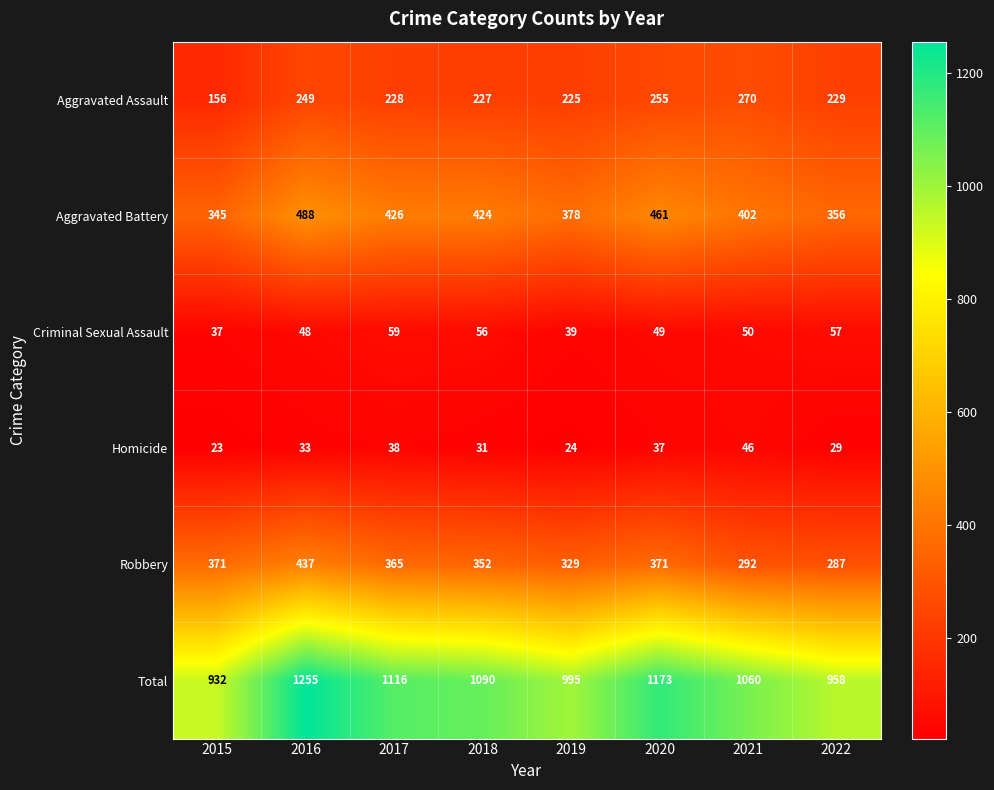

List the labels in order of Homicide value, largest first.

2021, 2017, 2020, 2016, 2018, 2022, 2019, 2015